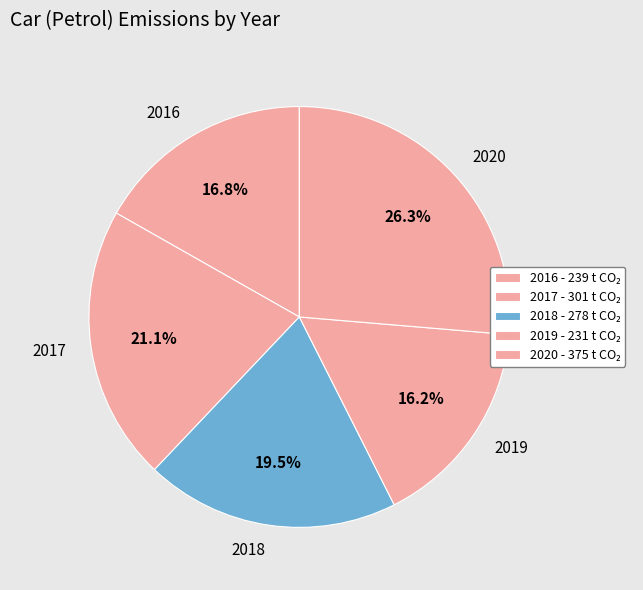

True or false: 2016 accounts for 28% of the total.

False